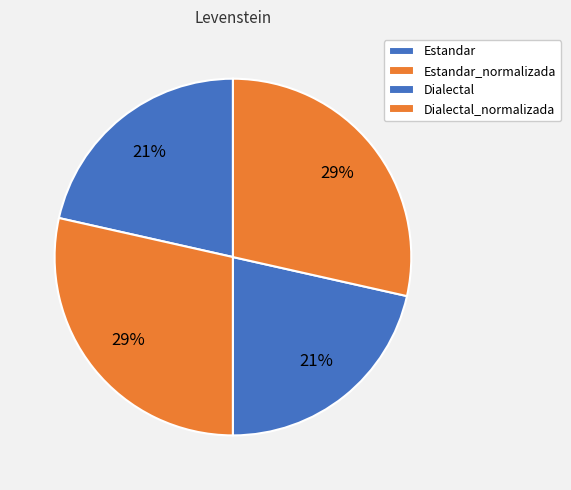

Rank the categories by value from lowest to highest.

Estandar, Dialectal, Estandar_normalizada, Dialectal_normalizada